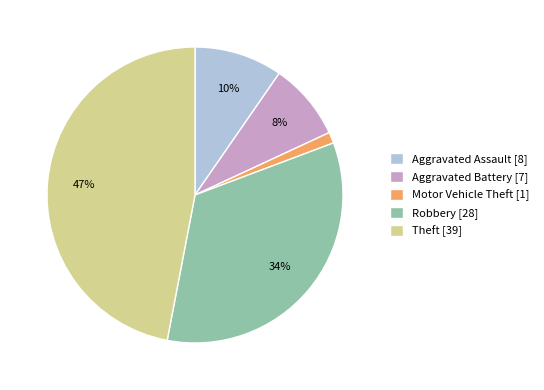

Is there any slice that represents more than half of the pie?

No